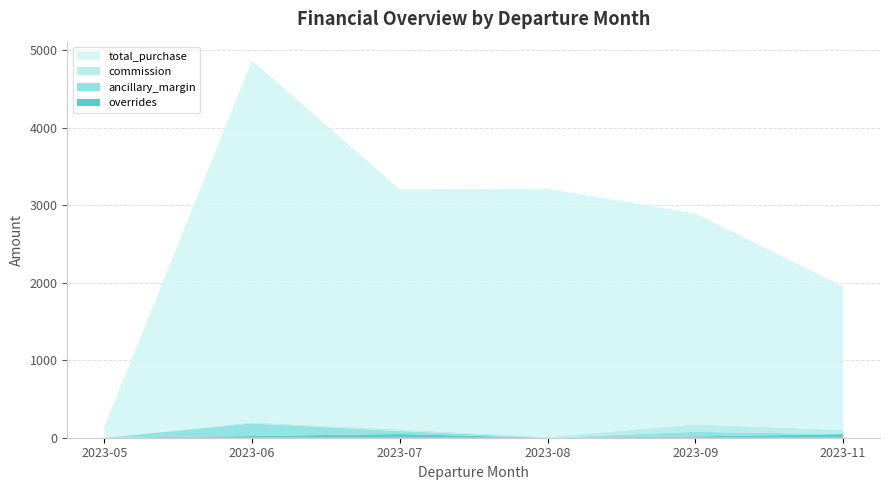

At which category is the sum across all series the highest?

2023-06